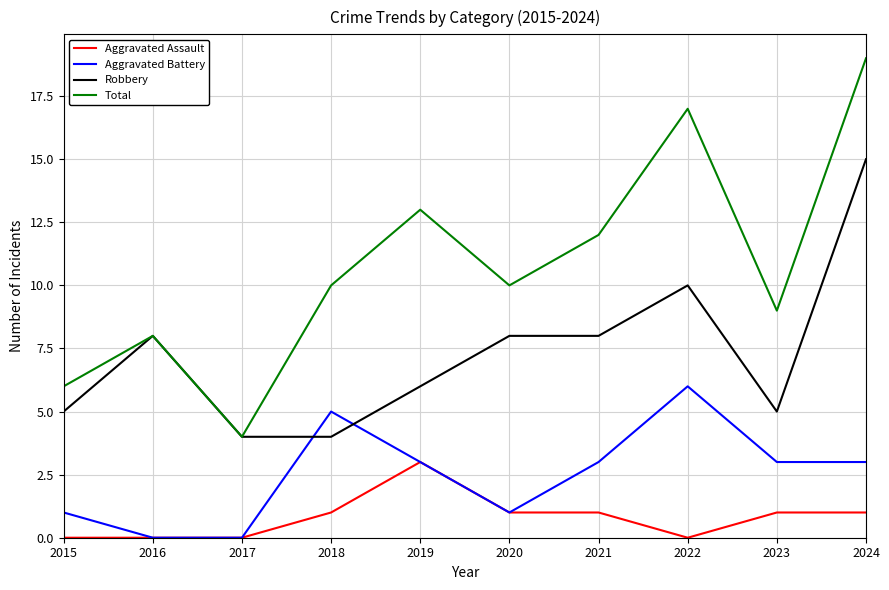

Is it true that Total equals 17 at 2022?

True